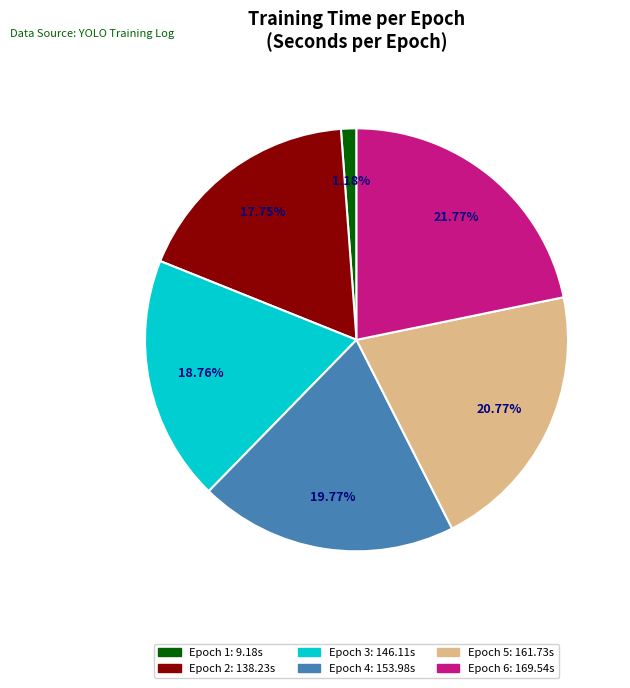

Is it true that Epoch 3 is 19% of the pie?

True